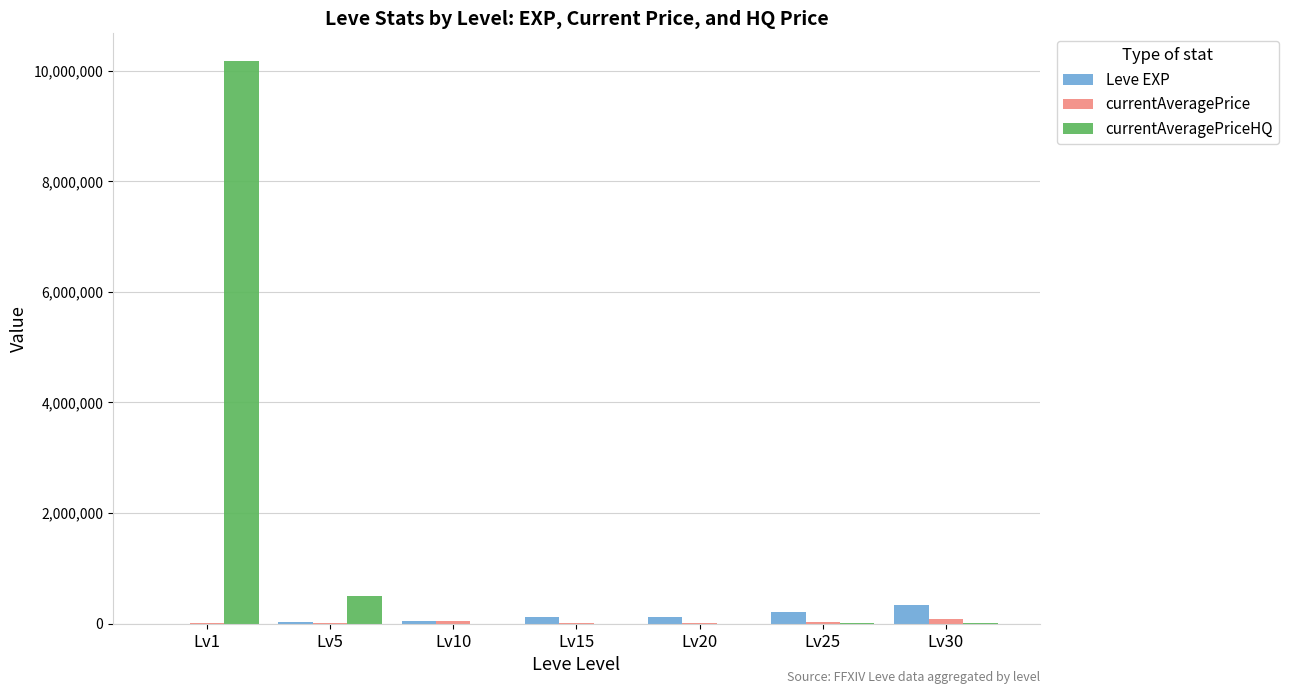

What is the maximum value for Leve EXP?

337620